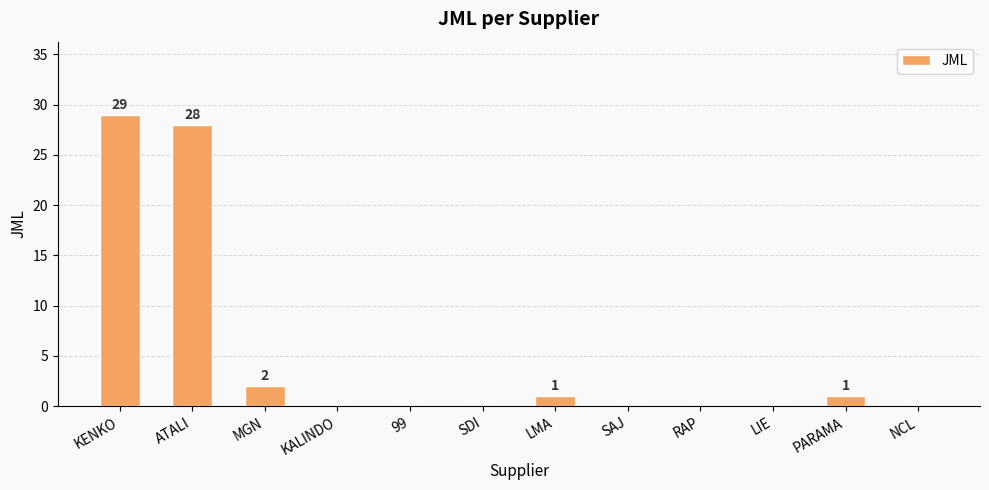

How many data points does each series have?

12